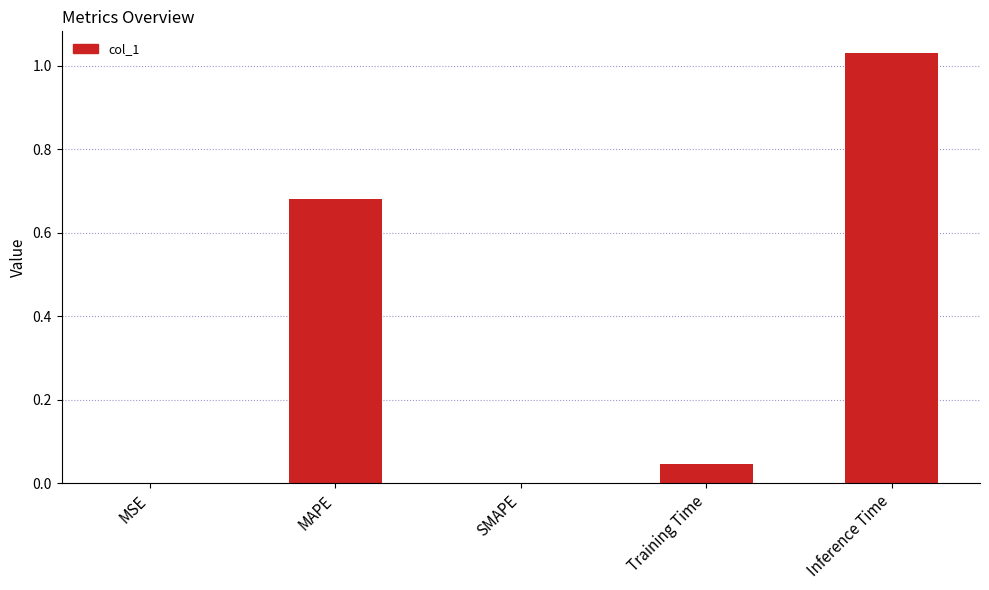

How many distinct data groups are displayed?

1